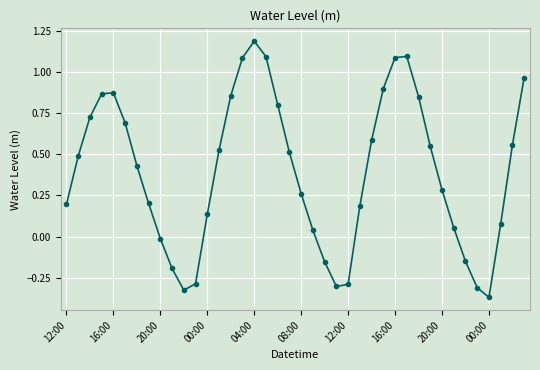

What is the maximum value shown in the chart?

1.2